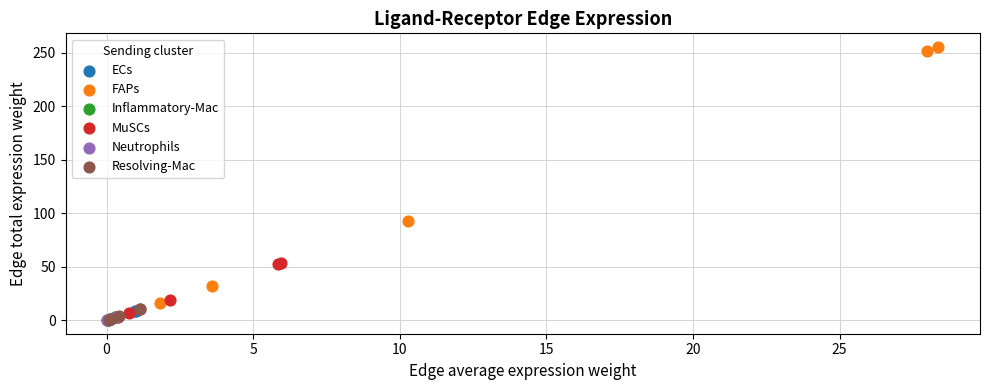

Which series has the largest Y range (max minus min)?

FAPs